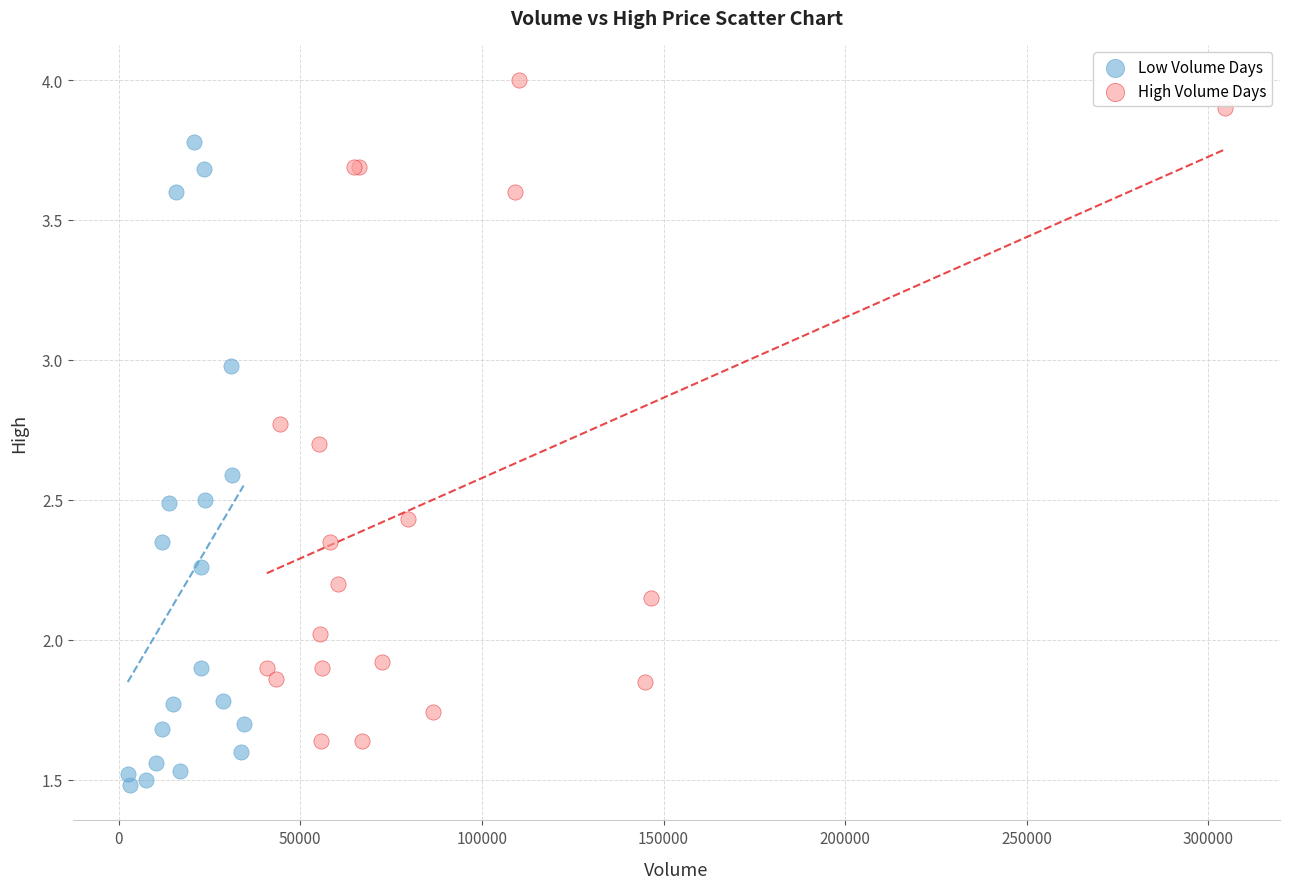

What are all the series names shown in the legend?

Low Volume Days, High Volume Days